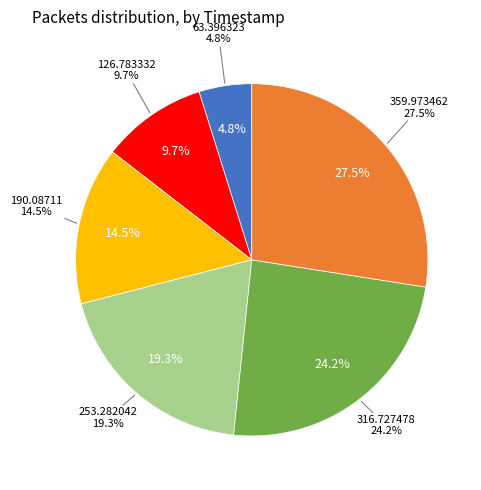

Count the number of slices in the pie.

6